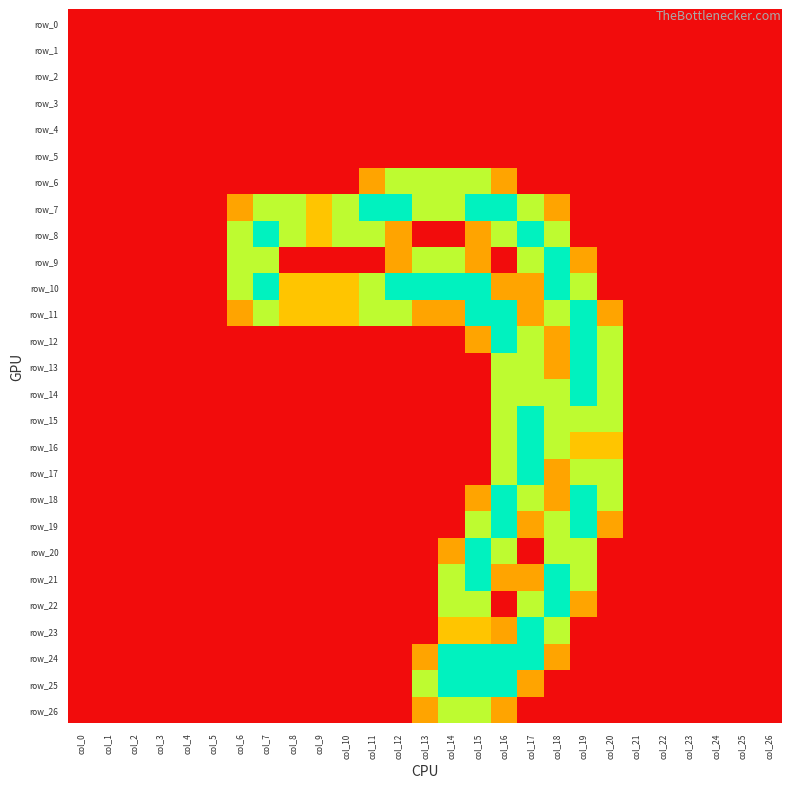

Reading left to right, what are all the values shown in this chart?

row_0: 0.0	0.0	0.0	0.0	0.0	0.0	0.0	0.0	0.0	0.0	0.0	0.0	0.0	0.0	0.0	0.0	0.0	0.0	0.0	0.0	0.0	0.0	0.0	0.0	0.0	0.0	0.0
row_1: 0.0	0.0	0.0	0.0	0.0	0.0	0.0	0.0	0.0	0.0	0.0	0.0	0.0	0.0	0.0	0.0	0.0	0.0	0.0	0.0	0.0	0.0	0.0	0.0	0.0	0.0	0.0
row_2: 0.0	0.0	0.0	0.0	0.0	0.0	0.0	0.0	0.0	0.0	0.0	0.0	0.0	0.0	0.0	0.0	0.0	0.0	0.0	0.0	0.0	0.0	0.0	0.0	0.0	0.0	0.0
row_3: 0.0	0.0	0.0	0.0	0.0	0.0	0.0	0.0	0.0	0.0	0.0	0.0	0.0	0.0	0.0	0.0	0.0	0.0	0.0	0.0	0.0	0.0	0.0	0.0	0.0	0.0	0.0
row_4: 0.0	0.0	0.0	0.0	0.0	0.0	0.0	0.0	0.0	0.0	0.0	0.0	0.0	0.0	0.0	0.0	0.0	0.0	0.0	0.0	0.0	0.0	0.0	0.0	0.0	0.0	0.0
row_5: 0.0	0.0	0.0	0.0	0.0	0.0	0.0	0.0	0.0	0.0	0.0	0.0	0.0	0.0	0.0	0.0	0.0	0.0	0.0	0.0	0.0	0.0	0.0	0.0	0.0	0.0	0.0
row_6: 0.0	0.0	0.0	0.0	0.0	0.0	0.0	0.0	0.0	0.0	0.0	0.8	1.5	1.5	1.5	1.5	0.8	0.0	0.0	0.0	0.0	0.0	0.0	0.0	0.0	0.0	0.0
row_7: 0.0	0.0	0.0	0.0	0.0	0.0	0.8	1.5	1.5	1.0	1.5	2.0	2.0	1.5	1.5	2.0	2.0	1.5	0.8	0.0	0.0	0.0	0.0	0.0	0.0	0.0	0.0
row_8: 0.0	0.0	0.0	0.0	0.0	0.0	1.5	2.0	1.5	1.0	1.5	1.5	0.8	0.0	0.0	0.8	1.5	2.0	1.5	0.0	0.0	0.0	0.0	0.0	0.0	0.0	0.0
row_9: 0.0	0.0	0.0	0.0	0.0	0.0	1.5	1.5	0.0	0.0	0.0	0.0	0.8	1.5	1.5	0.8	0.0	1.5	2.0	0.8	0.0	0.0	0.0	0.0	0.0	0.0	0.0
row_10: 0.0	0.0	0.0	0.0	0.0	0.0	1.5	2.0	1.0	1.0	1.0	1.5	2.0	2.0	2.0	2.0	0.8	0.8	2.0	1.5	0.0	0.0	0.0	0.0	0.0	0.0	0.0
row_11: 0.0	0.0	0.0	0.0	0.0	0.0	0.8	1.5	1.0	1.0	1.0	1.5	1.5	0.8	0.8	2.0	2.0	0.8	1.5	2.0	0.8	0.0	0.0	0.0	0.0	0.0	0.0
row_12: 0.0	0.0	0.0	0.0	0.0	0.0	0.0	0.0	0.0	0.0	0.0	0.0	0.0	0.0	0.0	0.8	2.0	1.5	0.8	2.0	1.5	0.0	0.0	0.0	0.0	0.0	0.0
row_13: 0.0	0.0	0.0	0.0	0.0	0.0	0.0	0.0	0.0	0.0	0.0	0.0	0.0	0.0	0.0	0.0	1.5	1.5	0.8	2.0	1.5	0.0	0.0	0.0	0.0	0.0	0.0
row_14: 0.0	0.0	0.0	0.0	0.0	0.0	0.0	0.0	0.0	0.0	0.0	0.0	0.0	0.0	0.0	0.0	1.5	1.5	1.5	2.0	1.5	0.0	0.0	0.0	0.0	0.0	0.0
row_15: 0.0	0.0	0.0	0.0	0.0	0.0	0.0	0.0	0.0	0.0	0.0	0.0	0.0	0.0	0.0	0.0	1.5	2.0	1.5	1.5	1.5	0.0	0.0	0.0	0.0	0.0	0.0
row_16: 0.0	0.0	0.0	0.0	0.0	0.0	0.0	0.0	0.0	0.0	0.0	0.0	0.0	0.0	0.0	0.0	1.5	2.0	1.5	1.0	1.0	0.0	0.0	0.0	0.0	0.0	0.0
row_17: 0.0	0.0	0.0	0.0	0.0	0.0	0.0	0.0	0.0	0.0	0.0	0.0	0.0	0.0	0.0	0.0	1.5	2.0	0.8	1.5	1.5	0.0	0.0	0.0	0.0	0.0	0.0
row_18: 0.0	0.0	0.0	0.0	0.0	0.0	0.0	0.0	0.0	0.0	0.0	0.0	0.0	0.0	0.0	0.8	2.0	1.5	0.8	2.0	1.5	0.0	0.0	0.0	0.0	0.0	0.0
row_19: 0.0	0.0	0.0	0.0	0.0	0.0	0.0	0.0	0.0	0.0	0.0	0.0	0.0	0.0	0.0	1.5	2.0	0.8	1.5	2.0	0.8	0.0	0.0	0.0	0.0	0.0	0.0
row_20: 0.0	0.0	0.0	0.0	0.0	0.0	0.0	0.0	0.0	0.0	0.0	0.0	0.0	0.0	0.8	2.0	1.5	0.0	1.5	1.5	0.0	0.0	0.0	0.0	0.0	0.0	0.0
row_21: 0.0	0.0	0.0	0.0	0.0	0.0	0.0	0.0	0.0	0.0	0.0	0.0	0.0	0.0	1.5	2.0	0.8	0.8	2.0	1.5	0.0	0.0	0.0	0.0	0.0	0.0	0.0
row_22: 0.0	0.0	0.0	0.0	0.0	0.0	0.0	0.0	0.0	0.0	0.0	0.0	0.0	0.0	1.5	1.5	0.0	1.5	2.0	0.8	0.0	0.0	0.0	0.0	0.0	0.0	0.0
row_23: 0.0	0.0	0.0	0.0	0.0	0.0	0.0	0.0	0.0	0.0	0.0	0.0	0.0	0.0	1.0	1.0	0.8	2.0	1.5	0.0	0.0	0.0	0.0	0.0	0.0	0.0	0.0
row_24: 0.0	0.0	0.0	0.0	0.0	0.0	0.0	0.0	0.0	0.0	0.0	0.0	0.0	0.8	2.0	2.0	2.0	2.0	0.8	0.0	0.0	0.0	0.0	0.0	0.0	0.0	0.0
row_25: 0.0	0.0	0.0	0.0	0.0	0.0	0.0	0.0	0.0	0.0	0.0	0.0	0.0	1.5	2.0	2.0	2.0	0.8	0.0	0.0	0.0	0.0	0.0	0.0	0.0	0.0	0.0
row_26: 0.0	0.0	0.0	0.0	0.0	0.0	0.0	0.0	0.0	0.0	0.0	0.0	0.0	0.8	1.5	1.5	0.8	0.0	0.0	0.0	0.0	0.0	0.0	0.0	0.0	0.0	0.0